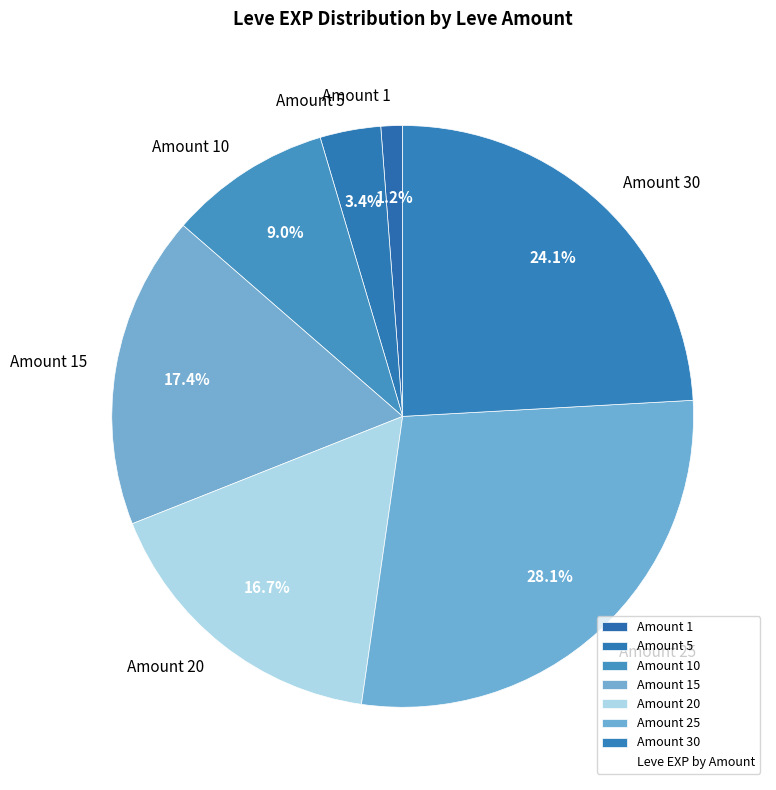

Combined, do Amount 1 and Amount 30 account for over 50%?

No